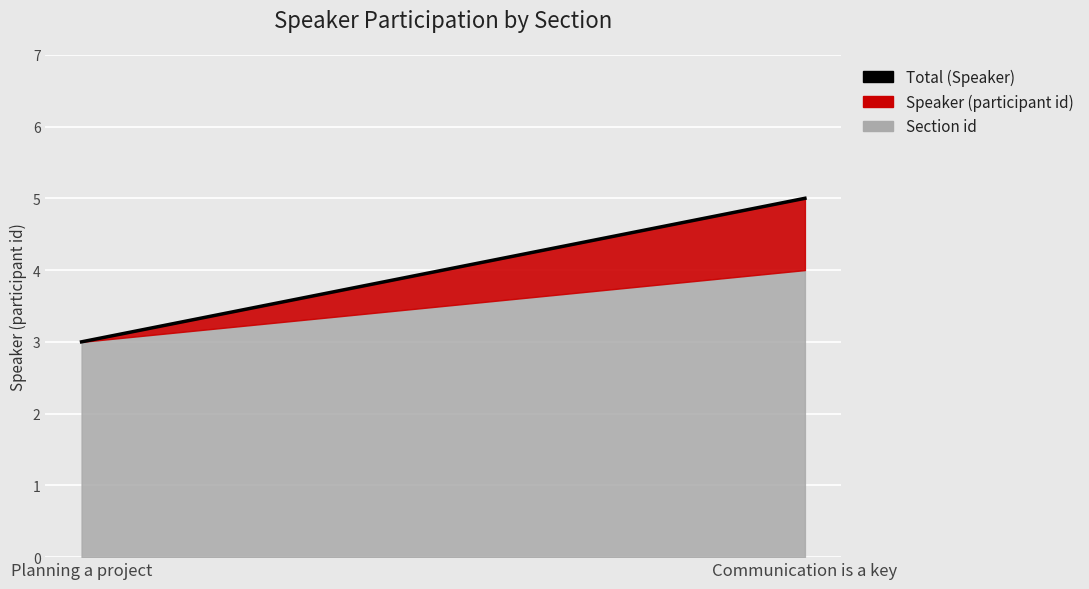

Which has a higher value, Planning a project or Communication is a key?

Communication is a key